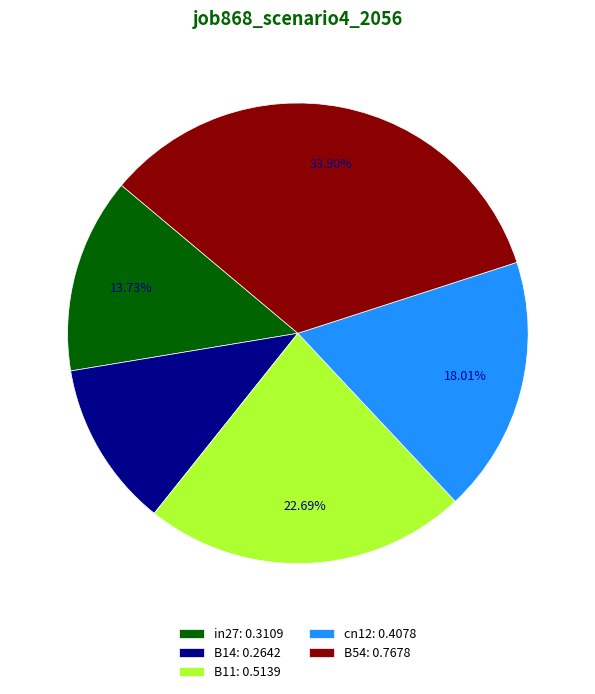

What is the total percentage of in27 and cn12?

31.7%